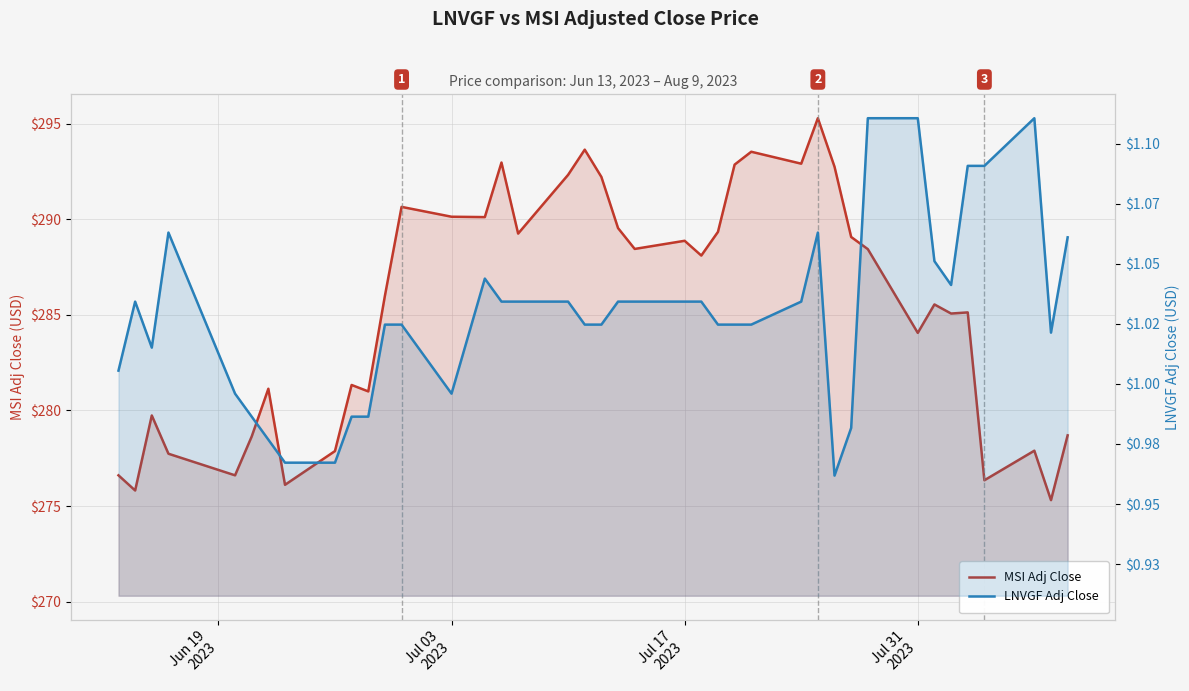

True or false: MSI Adj Close and LNVGF Adj Close intersect in this chart.

False